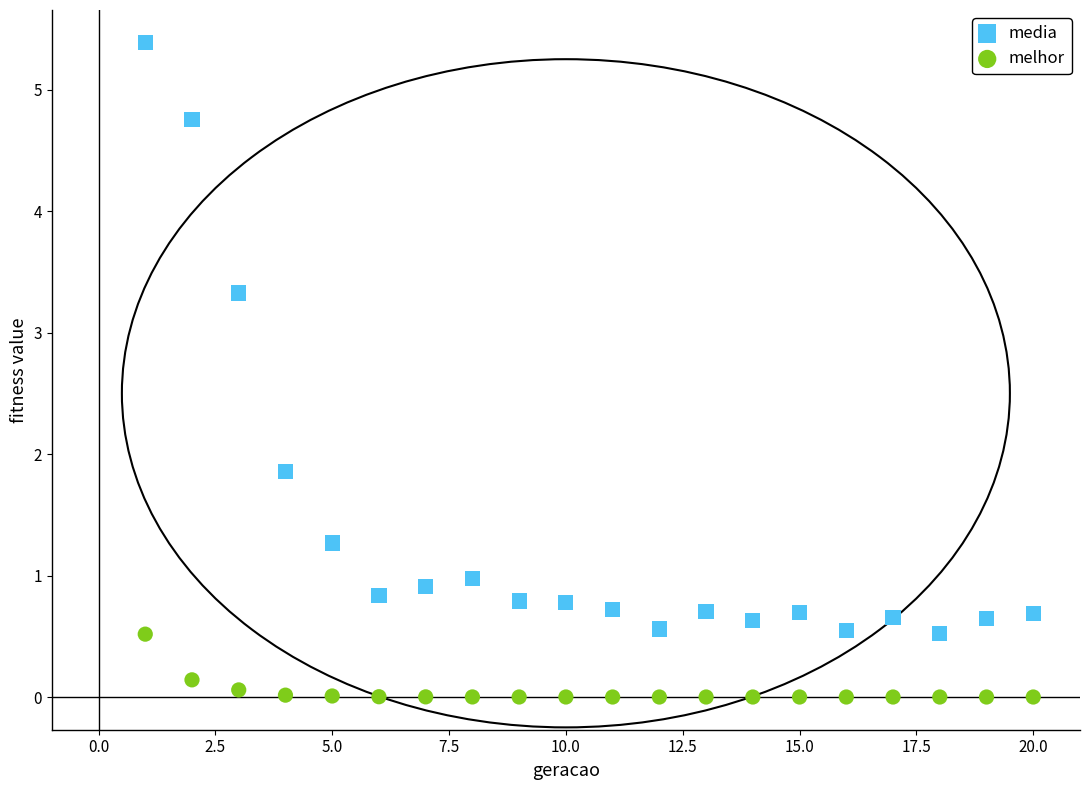

Which series reaches the maximum Y coordinate?

media